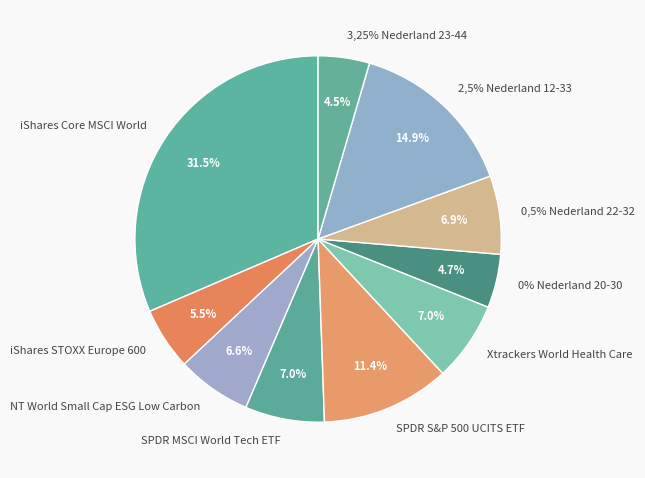

To the nearest percent, what is the combined percentage of SPDR S&P 500 UCITS ETF and 3,25% Nederland 23-44?

16%